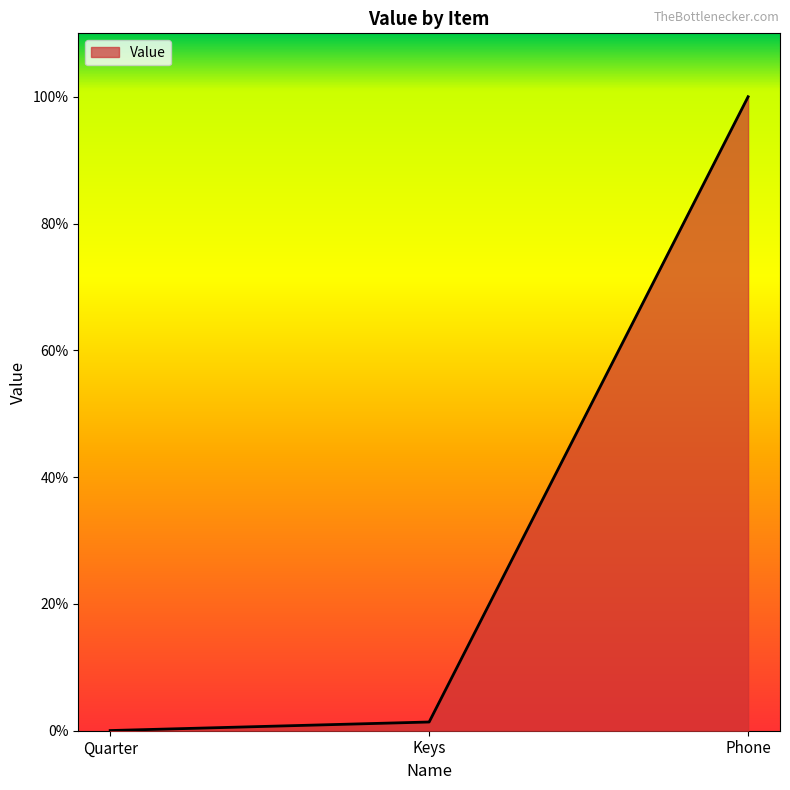

What is the difference between the maximum and minimum values?

1.0